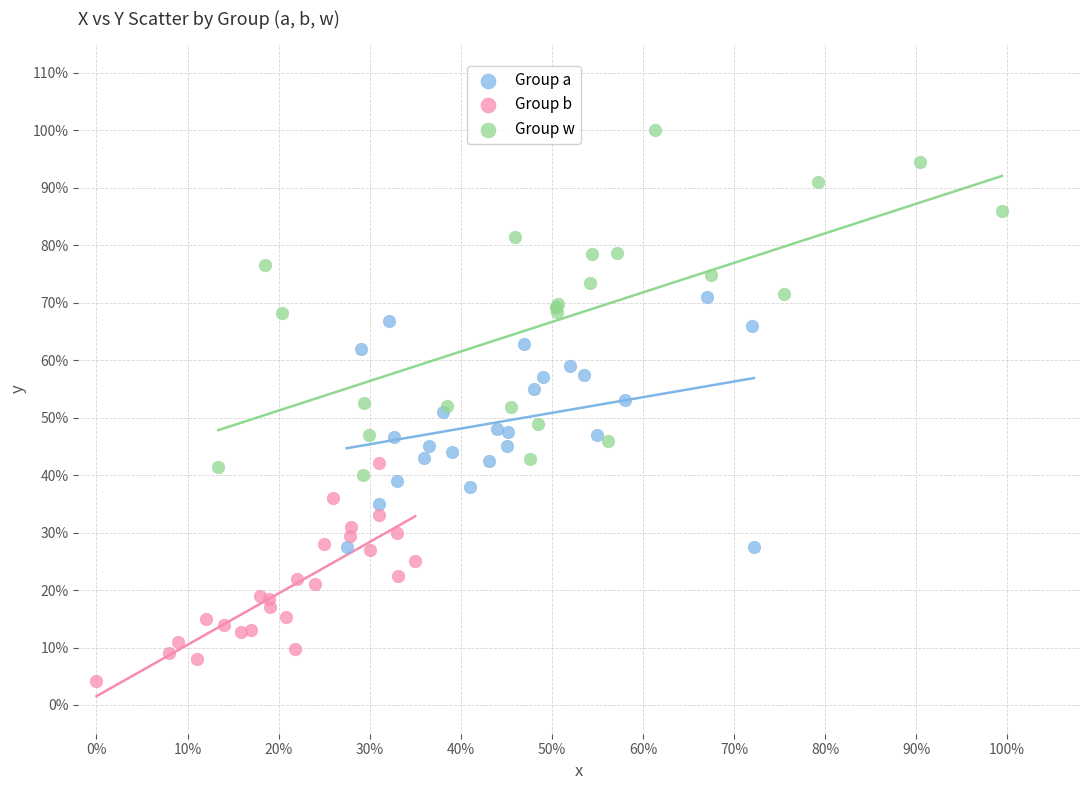

Which series has the largest Y range (max minus min)?

Group w